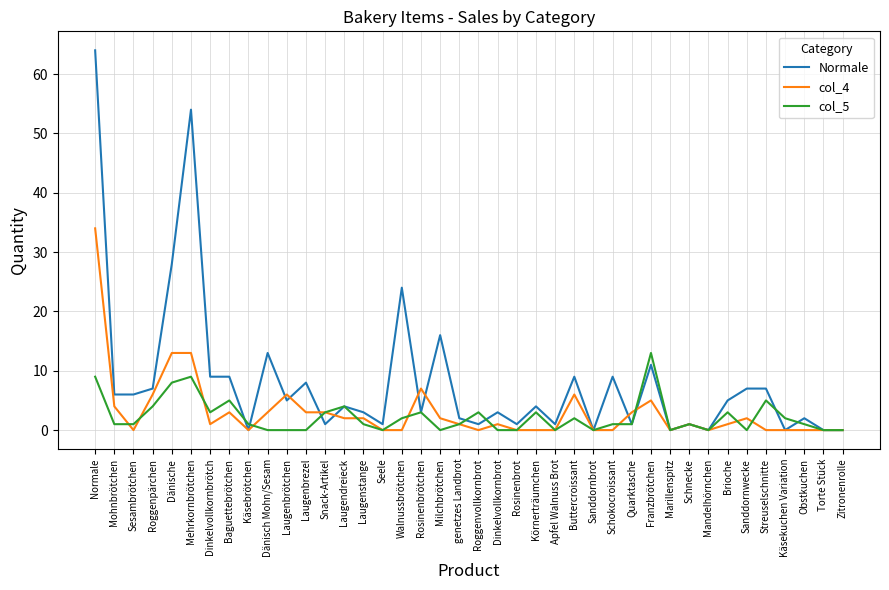

What position from the right is Buttercroissant?

15